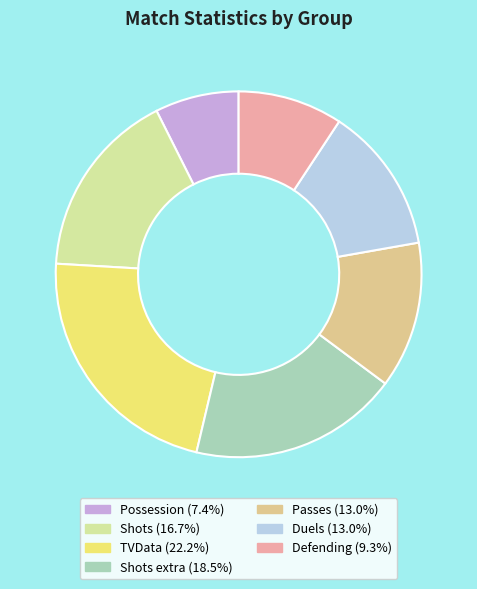

How many slices are in this pie chart?

7